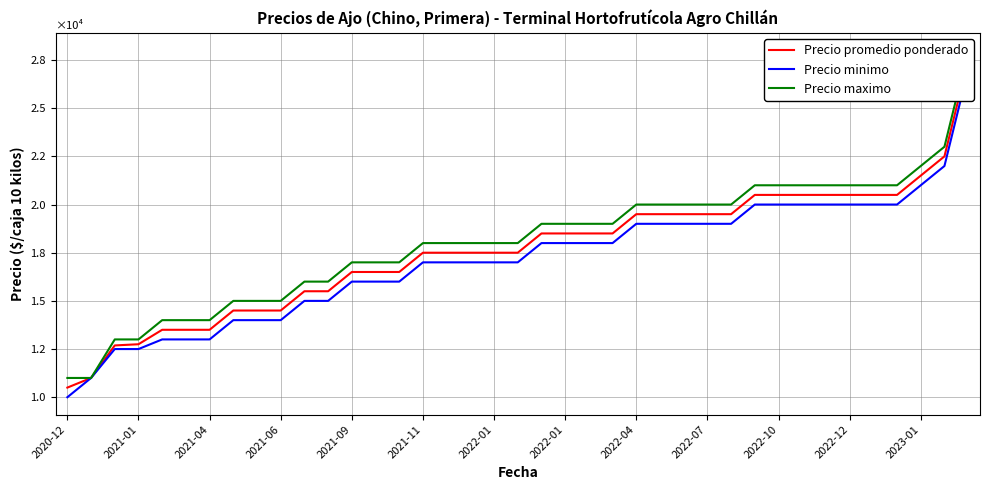

Between 2020-12 and 37, which series saw the biggest shift?

Precio promedio ponderado